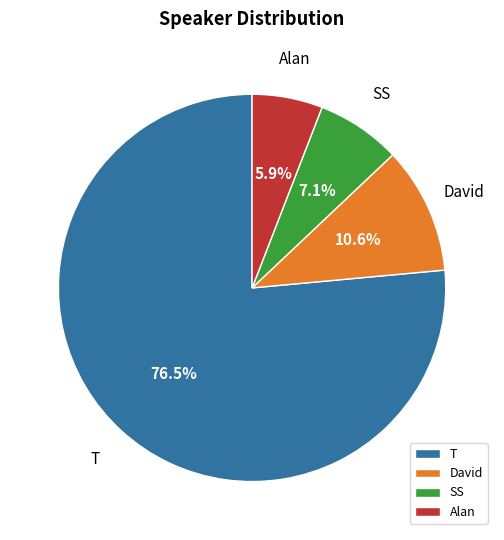

What is the total percentage of David and Alan?

16.5%